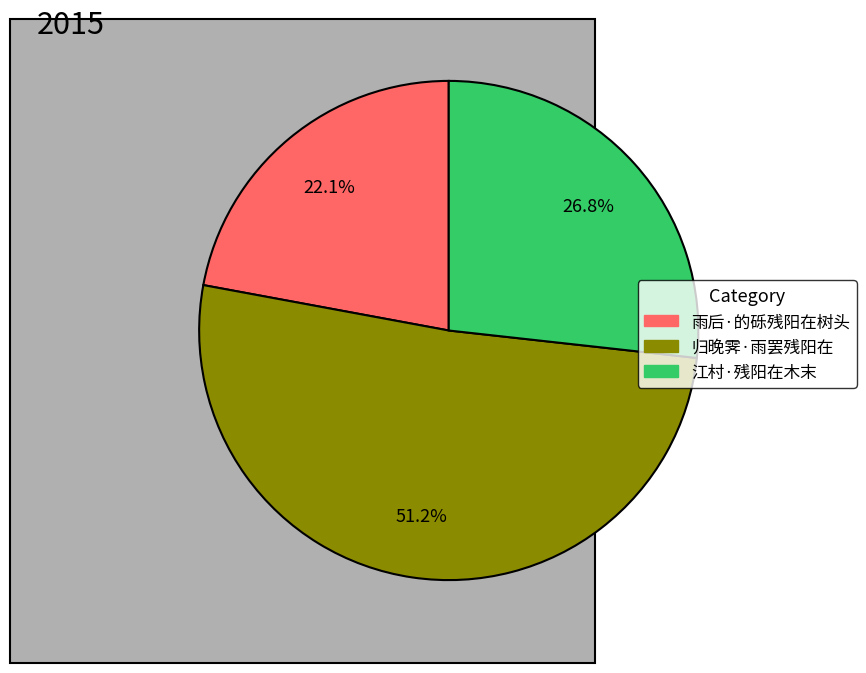

To the nearest percent, what is the average slice percentage?

33%